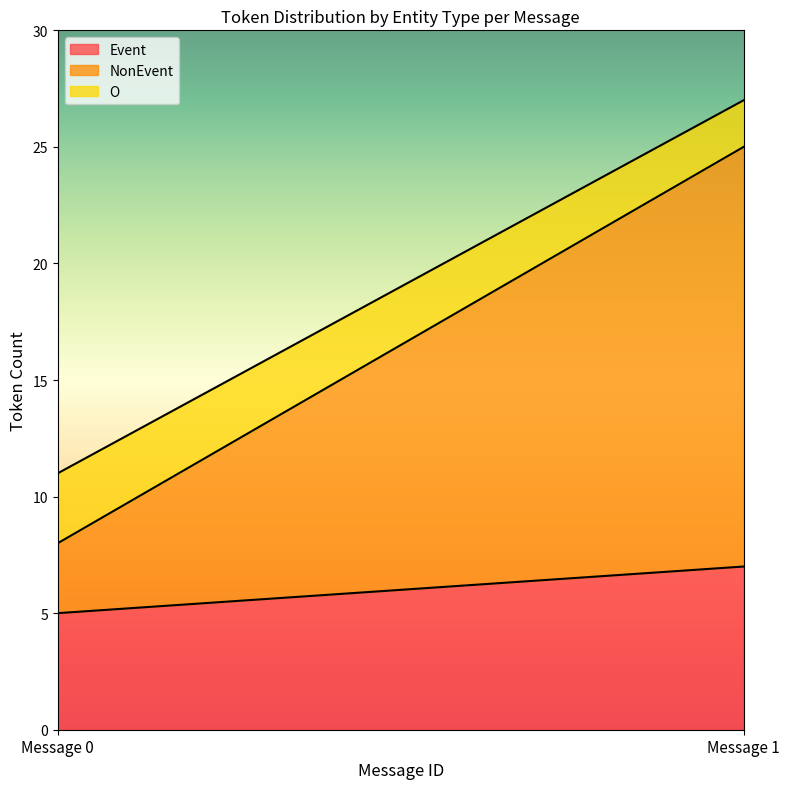

What is the maximum value for Event?

7.0